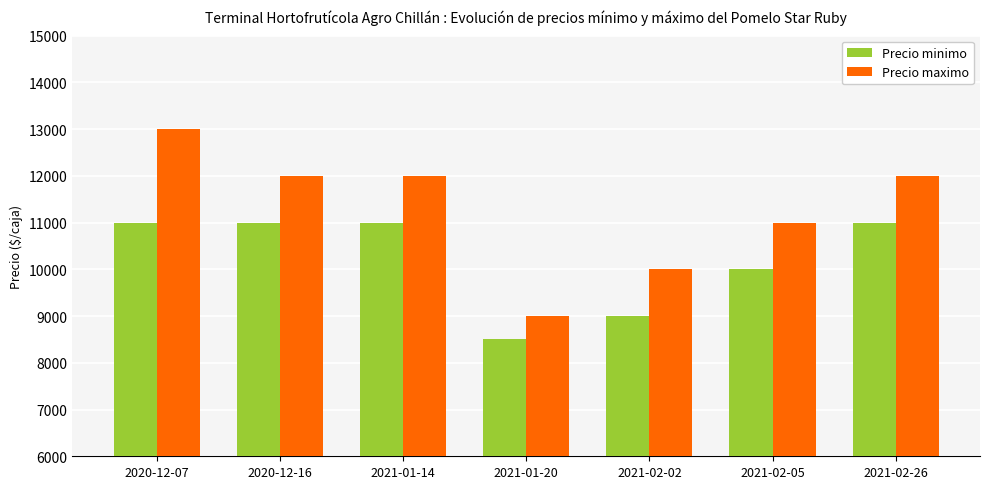

What is the minimum value shown in the chart?

8500